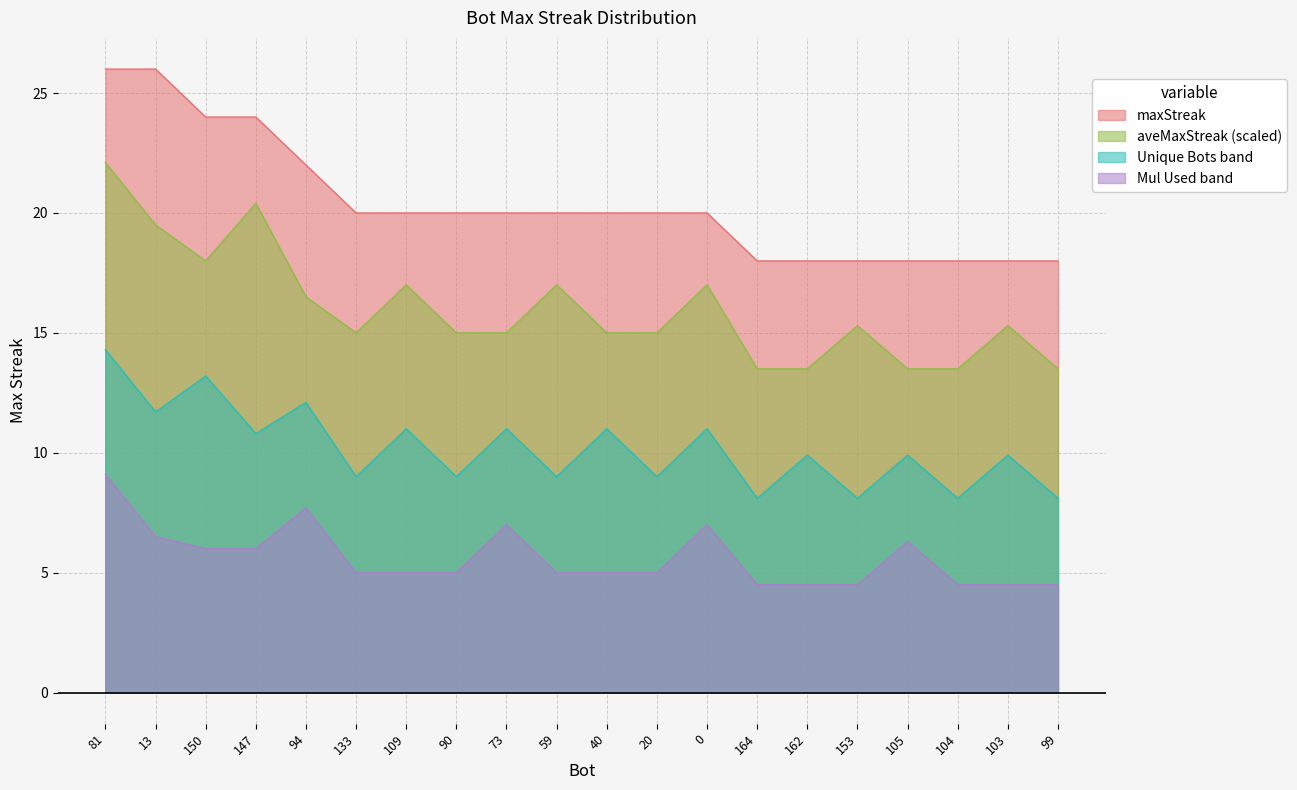

What is the smallest value displayed?

4.5